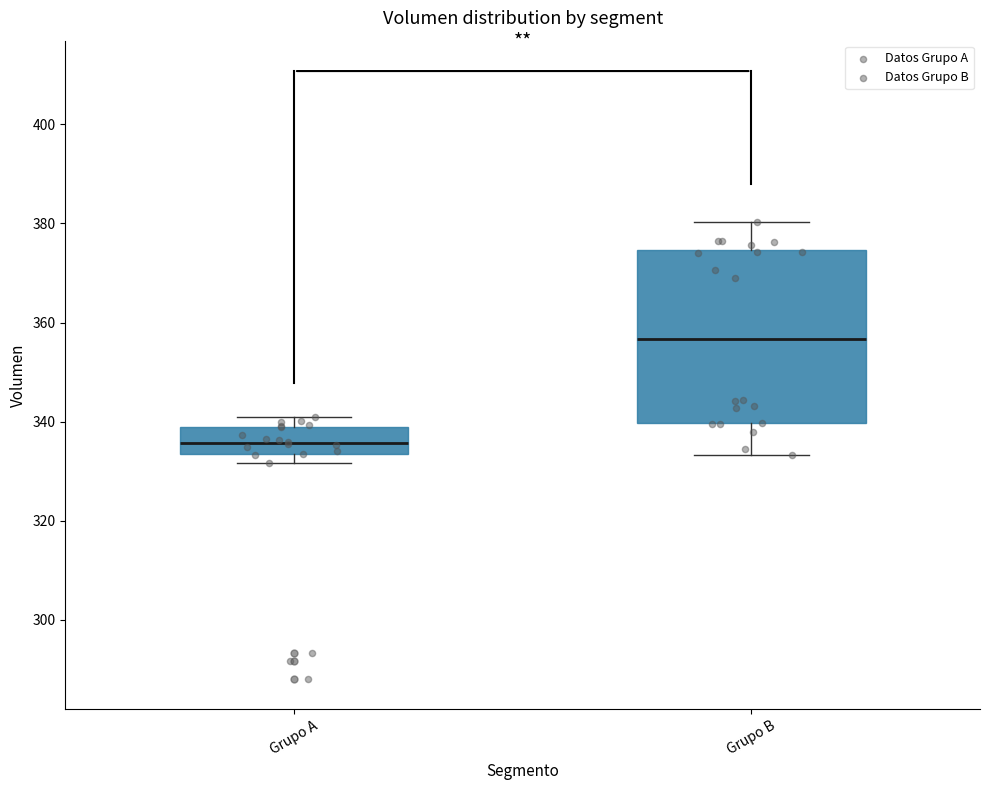

Reading left to right, read every box against the y-axis: the position of its median line, the range the box covers, and the ends of its whiskers. The values are not printed on the chart, so give them approximately, as read against the axis.

Grupo A: median 336, box 334 to 340, whiskers 332 to 342
Grupo B: median 356, box 340 to 374, whiskers 334 to 380